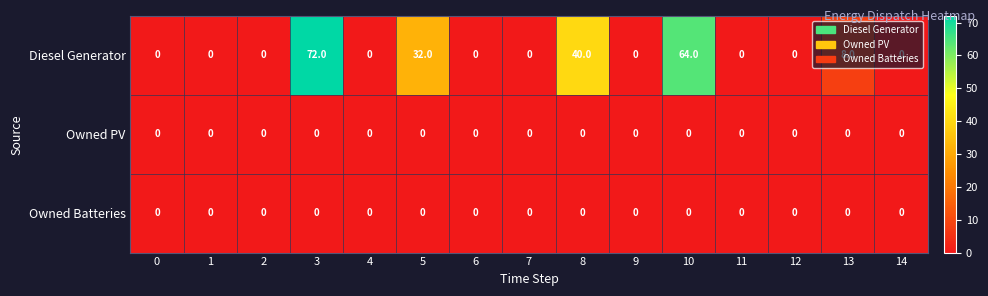

How many categories are shown in the chart?

15